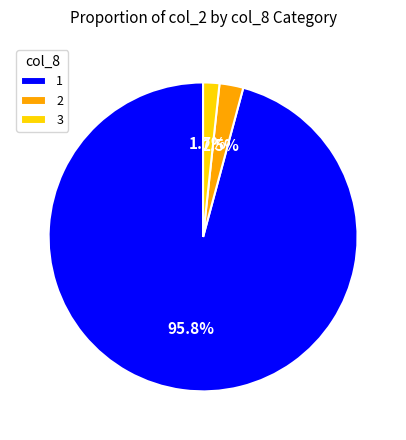

How many slices are in this pie chart?

3